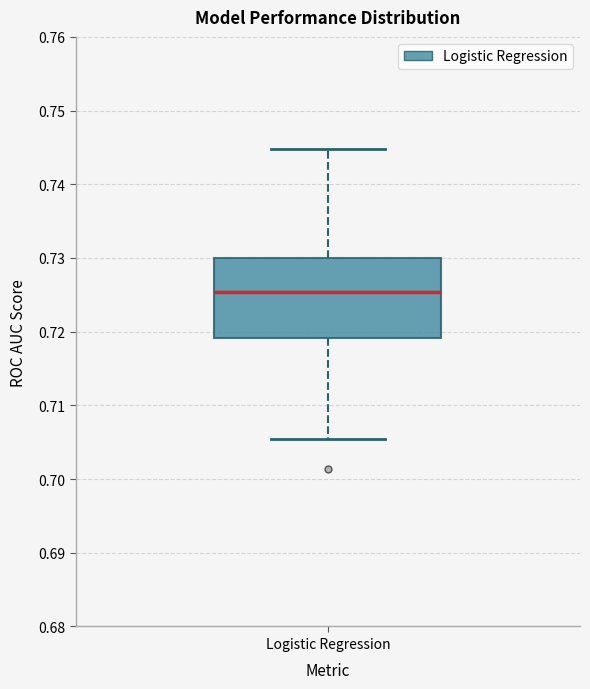

Transcribe this box plot: give where the median line is, the range the box spans, and where the two whiskers end, as read against the y-axis. The values are not printed on the chart, so give them approximately, as read against the axis.

median 0.725, box 0.719 to 0.730, whiskers 0.705 to 0.745